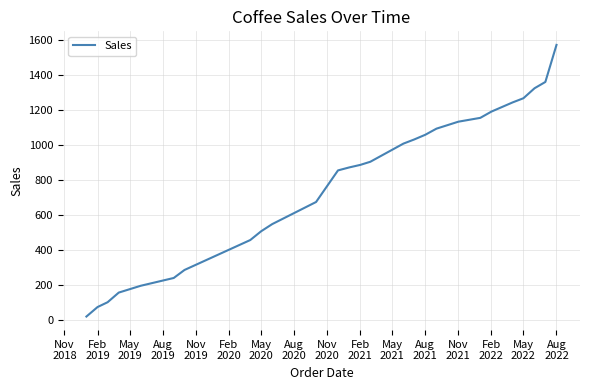

What is the difference between the maximum and minimum values?

1550.0